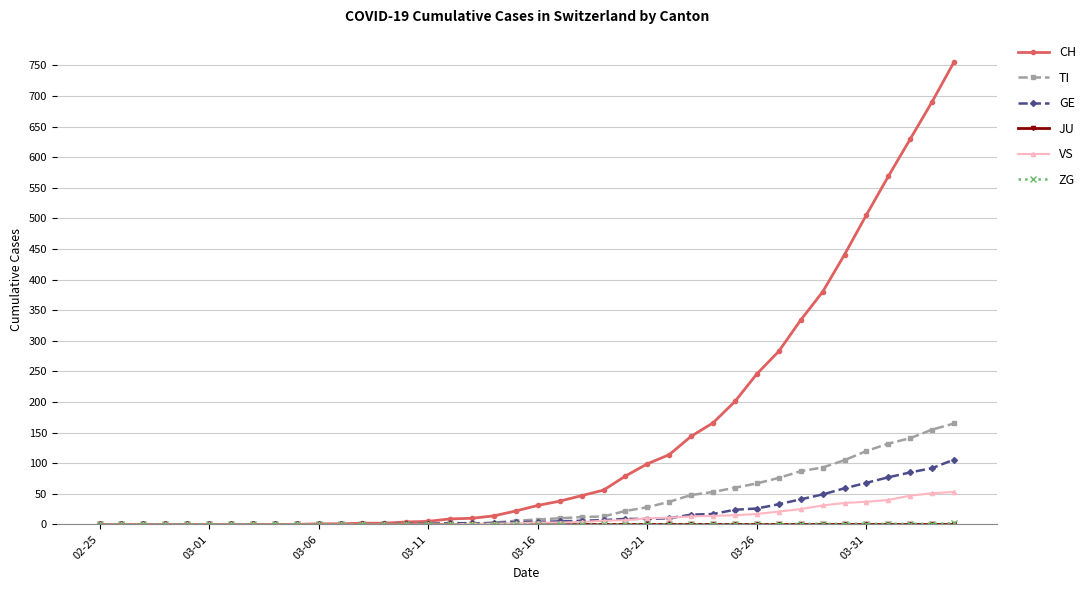

At how many categories does at least one series exceed 295?

8